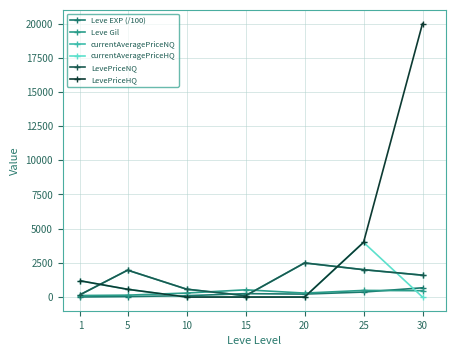

Is this an area chart (filled region under the line)?

No